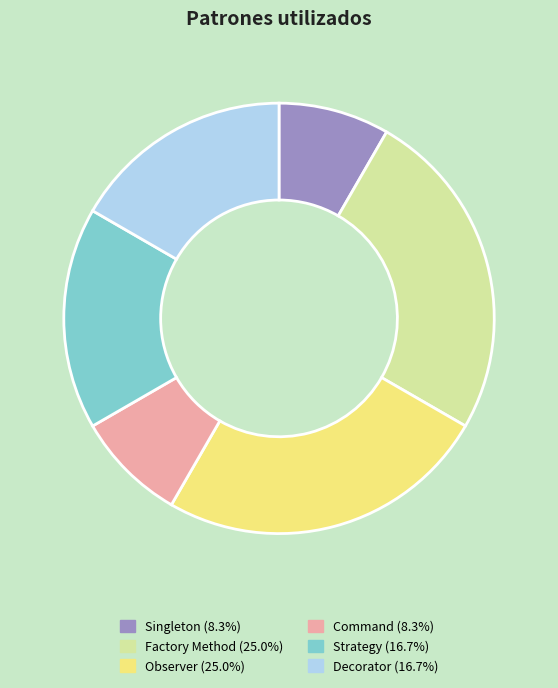

Do Factory Method and Strategy together represent more than half of the pie?

No